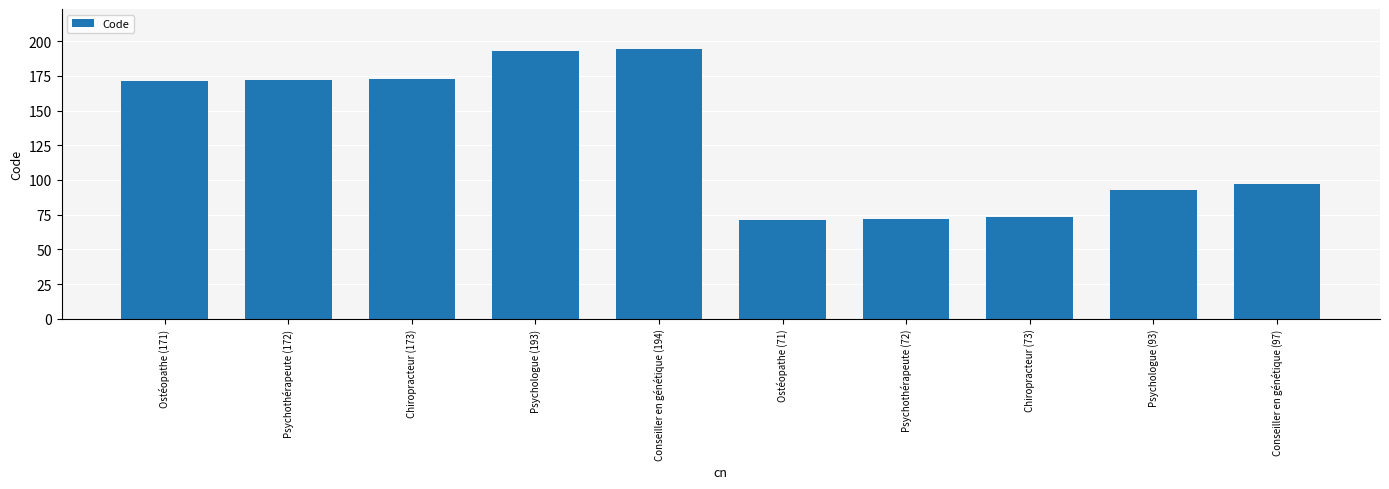

How many data points are less than 171?

5